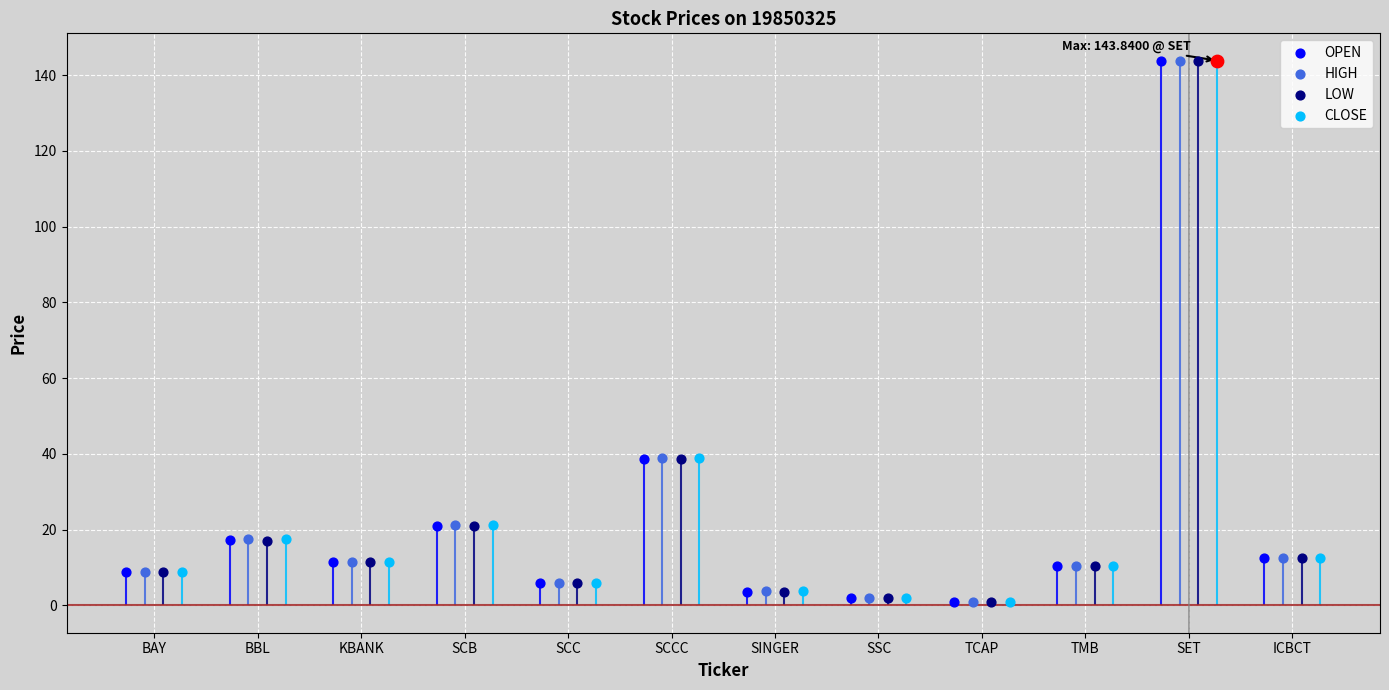

Which series has the largest total across all categories?

HIGH